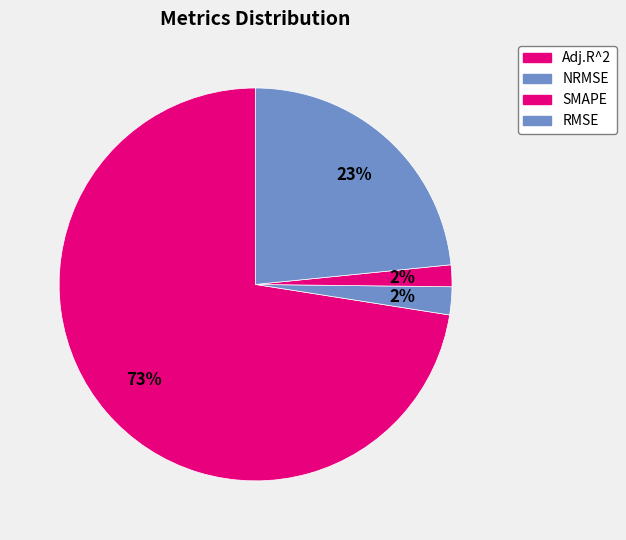

How many segments does this pie chart have?

4